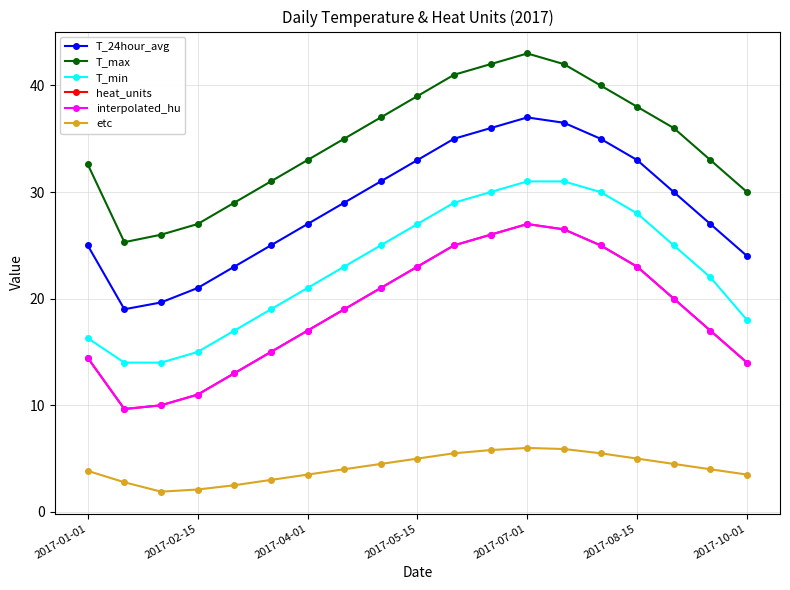

True or false: T_24hour_avg and heat_units cross at least once.

False